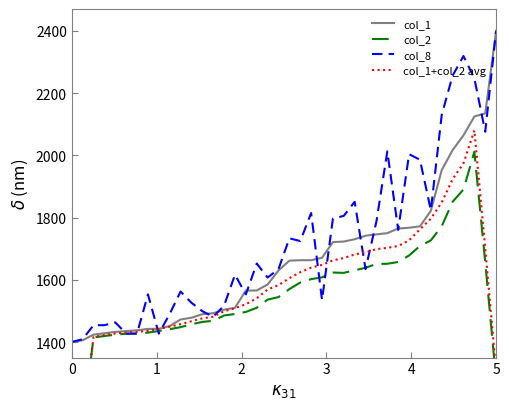

At which category is the sum across all series the highest?

37